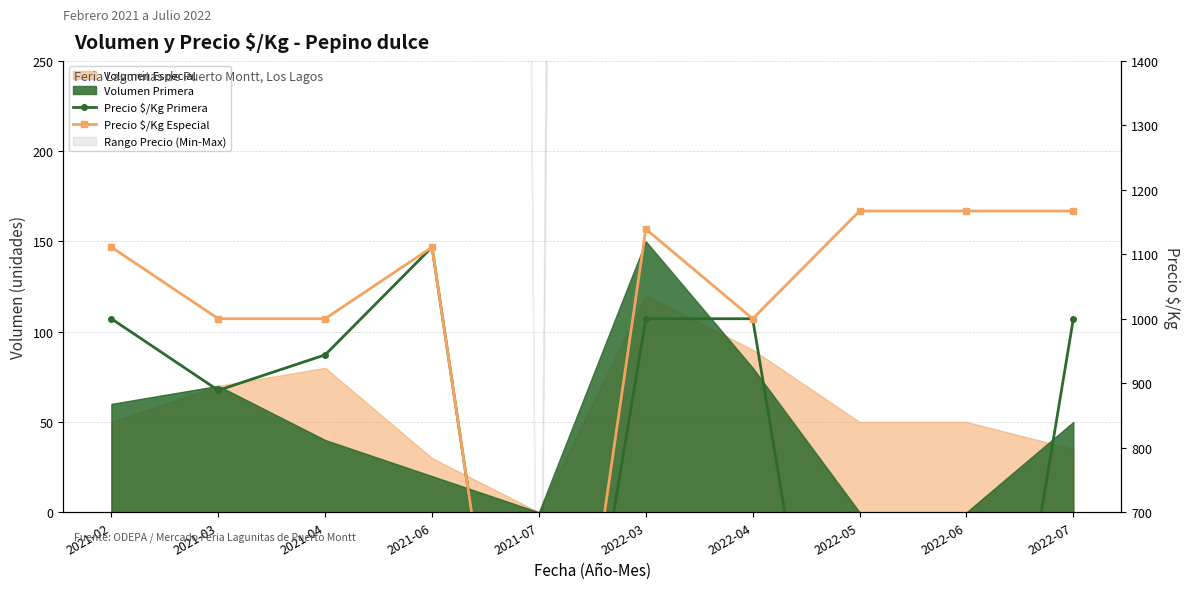

Rank the series by their average value, from lowest to highest.

Precio $/Kg Primera, Precio $/Kg Especial